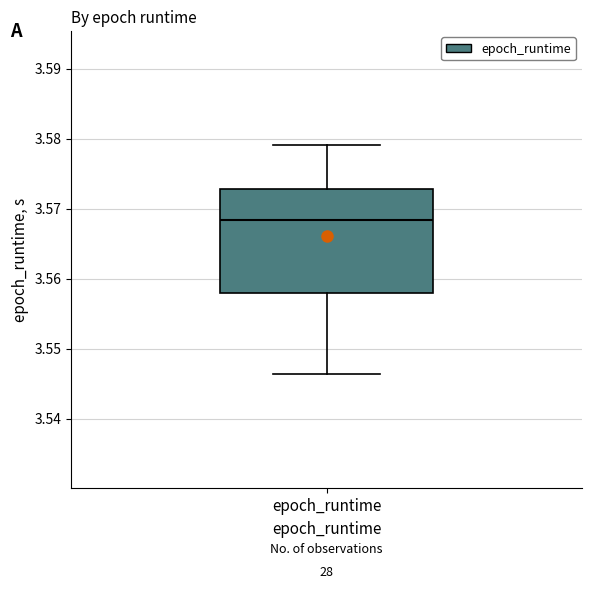

Read this box plot against the y-axis: the position of the median line, the range covered by the box, and the ends of both whiskers. The values are not printed on the chart, so give them approximately, as read against the axis.

median 3.568, box 3.558 to 3.573, whiskers 3.546 to 3.579